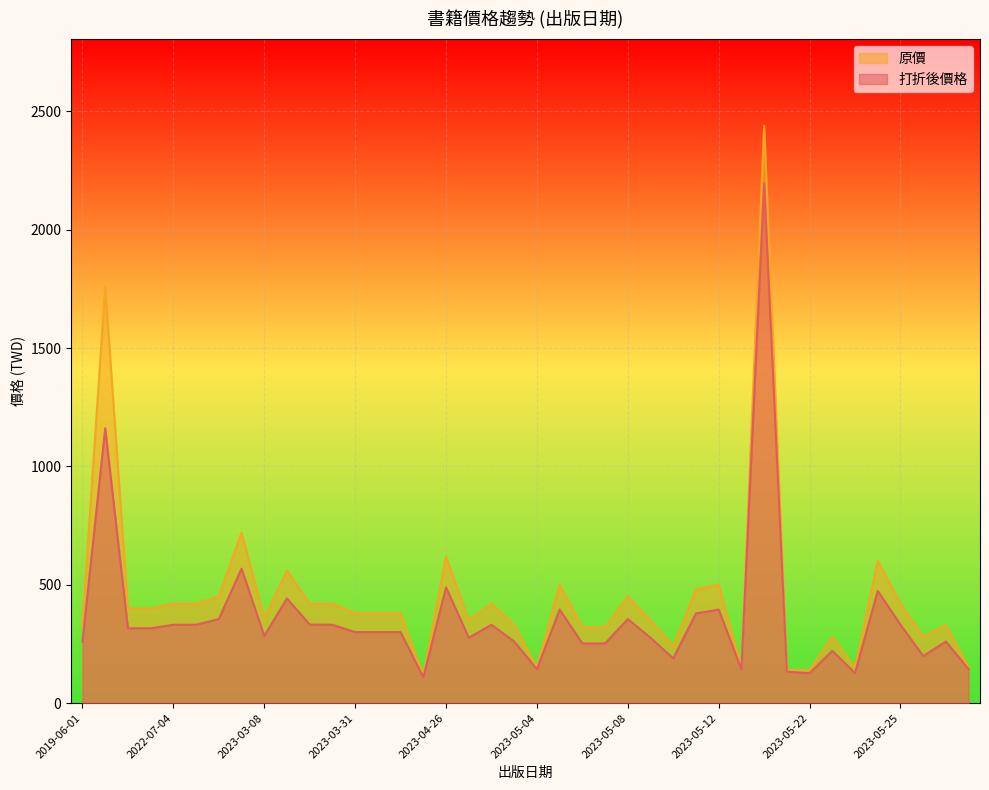

List the series in order of their peak value, highest first.

原價, 打折後價格